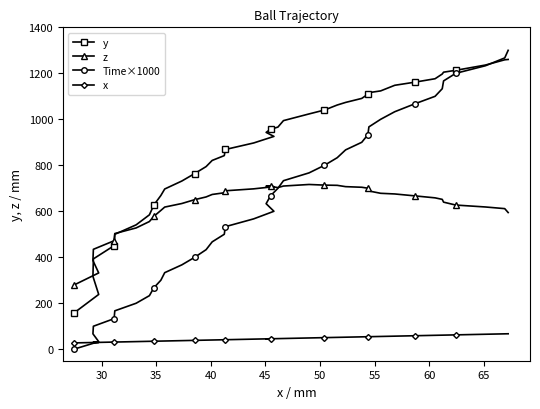

How many data points in z are less than 662?

20